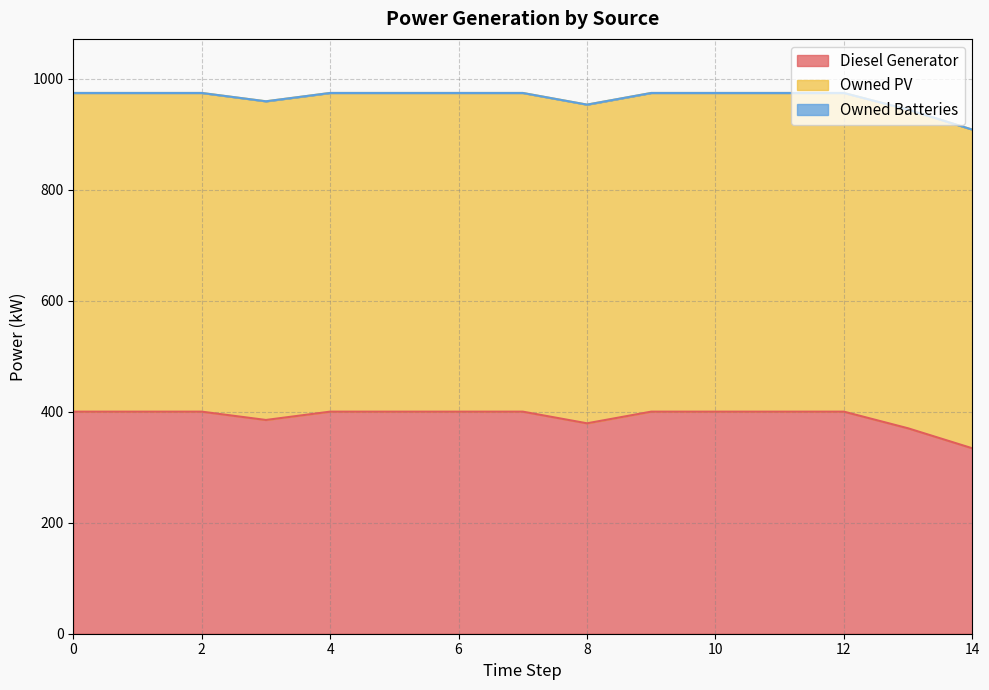

True or false: Owned PV and Diesel Generator cross at least once.

False